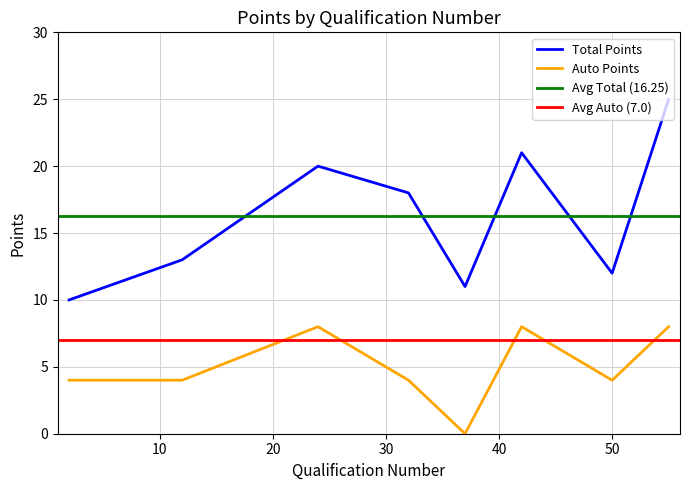

Which series has the largest total across all categories?

Total Points